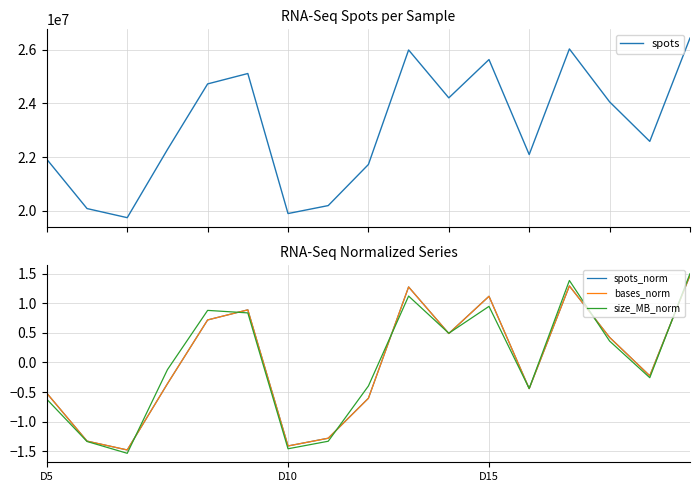

At which label does bases_norm first exceed 0?

4